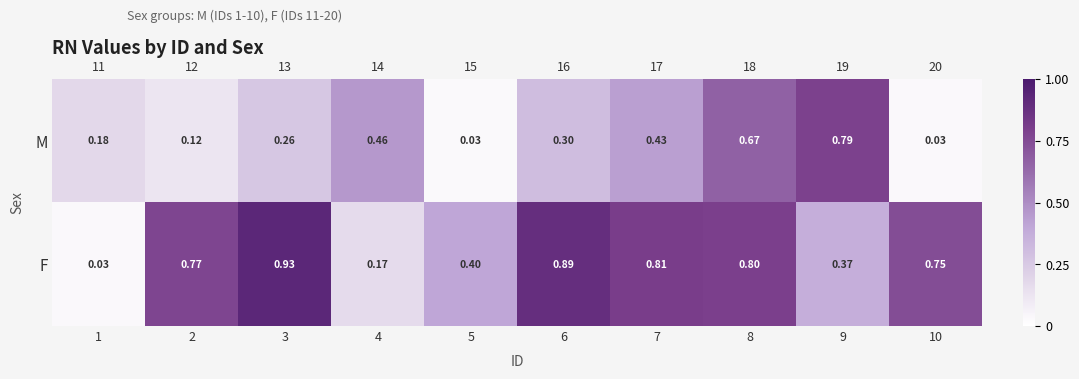

At which category is the sum across all series the highest?

8